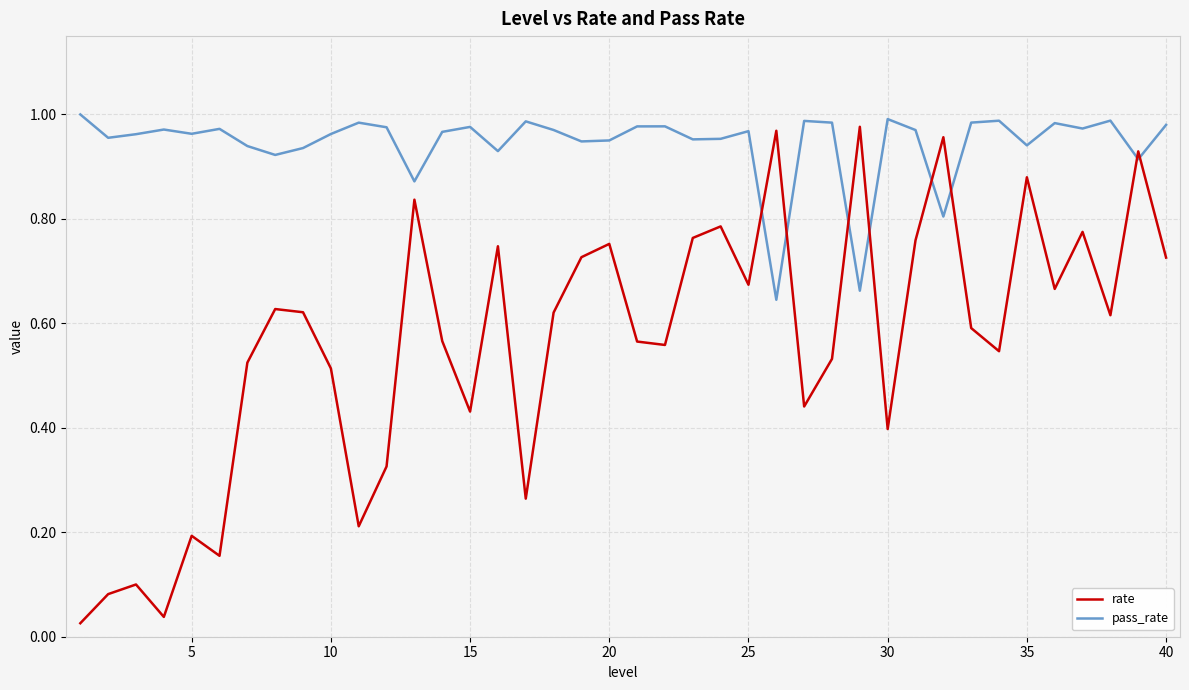

Which series has the widest spread of values?

rate